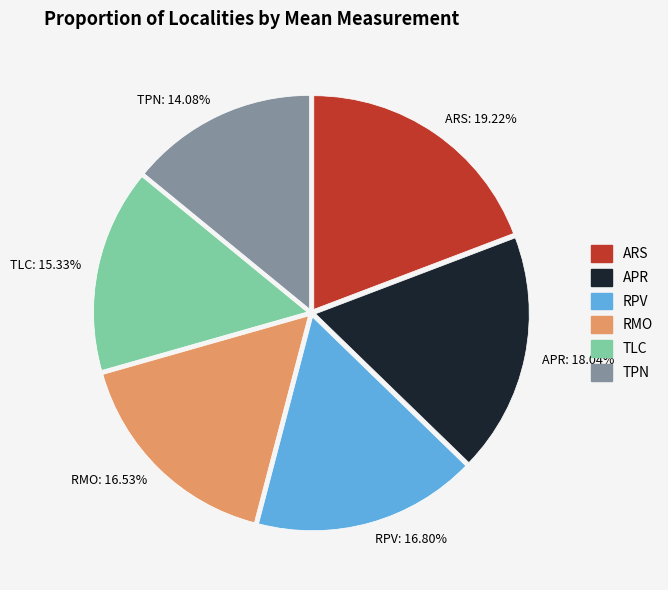

Between RPV and TPN, which is larger?

RPV